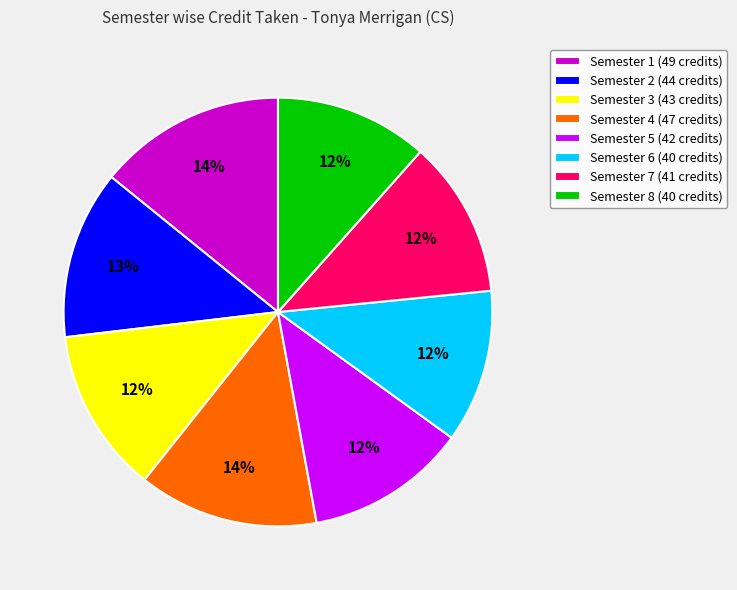

Does Semester 8 represent more than half of the total?

No